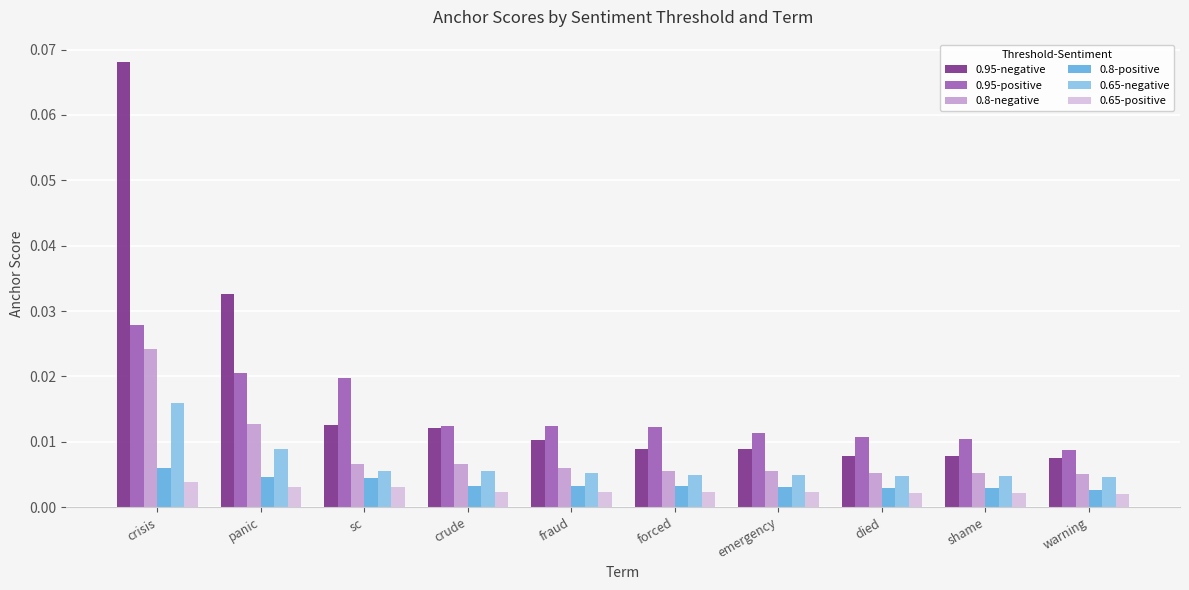

Which series has the largest range (max minus min)?

0.95-negative